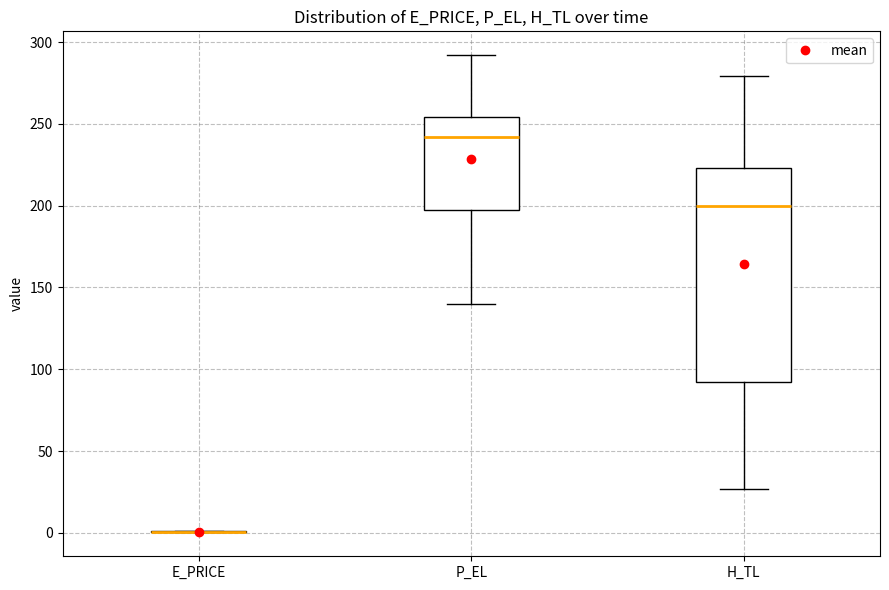

Reading left to right, transcribe this box plot: for each box, give where its median line is, the range the box spans, and where its two whiskers end, as read against the y-axis. The values are not printed on the chart, so give them approximately, as read against the axis.

E_PRICE: box collapsed to a line at 0, whiskers 0 to 0
P_EL: median 240, box 195 to 255, whiskers 140 to 290
H_TL: median 200, box 90 to 225, whiskers 25 to 280